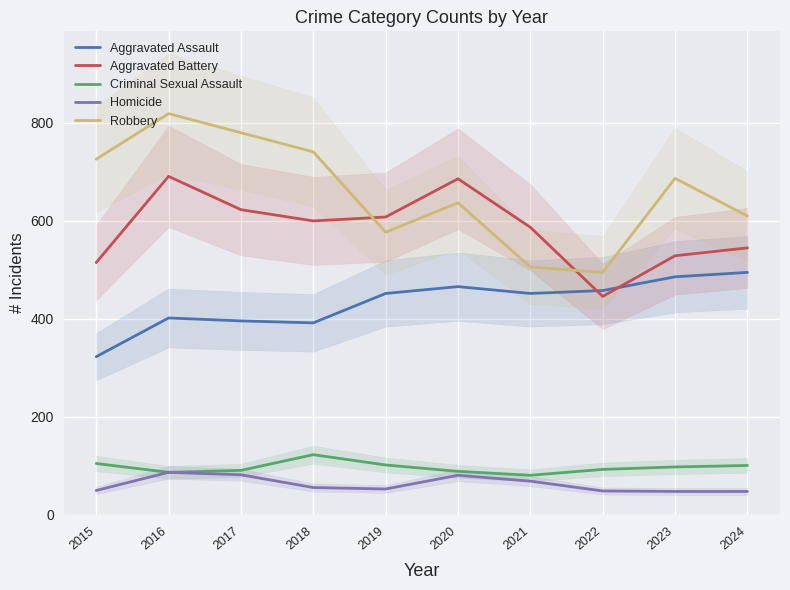

At which category does the chart reach its minimum across all series?

2023